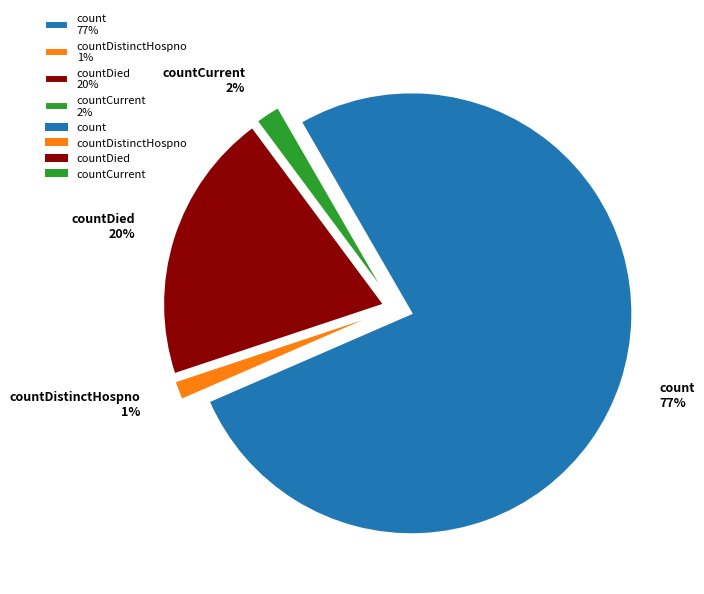

Does any single category account for the majority?

Yes